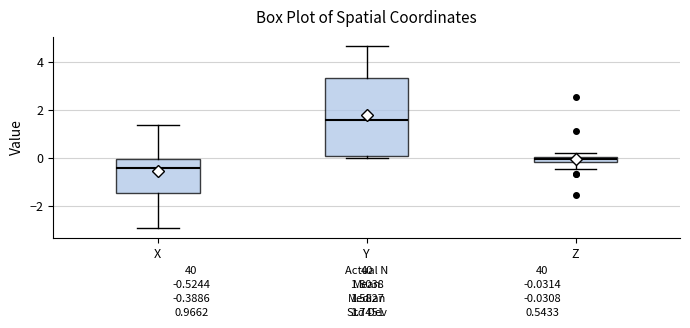

Comparing the boxes themselves (not the whiskers), which one is the tallest?

Y